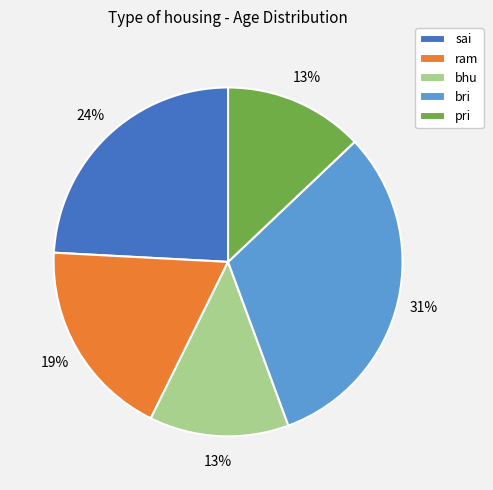

Which category has the biggest portion of the pie?

bri